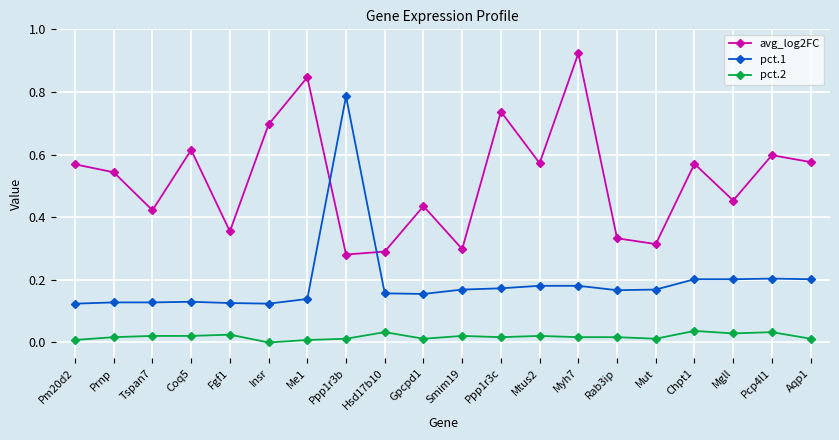

How many values in pct.2 are above zero?

19